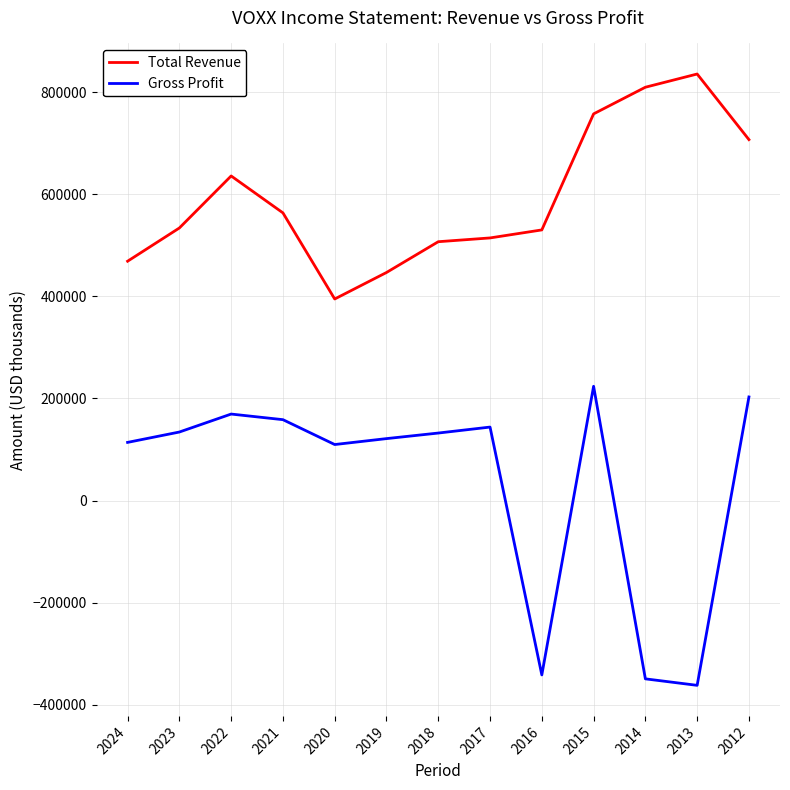

Which series has the largest range (max minus min)?

Gross Profit